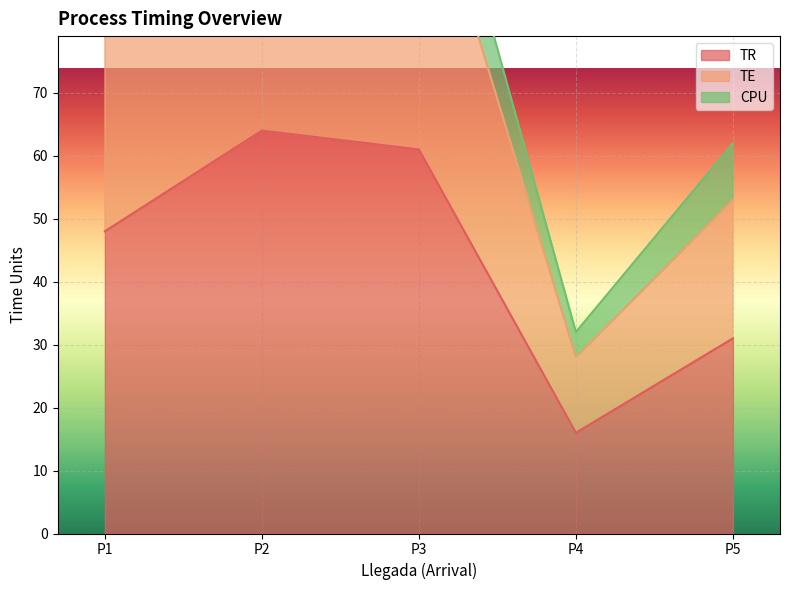

How many data points does each series have?

5